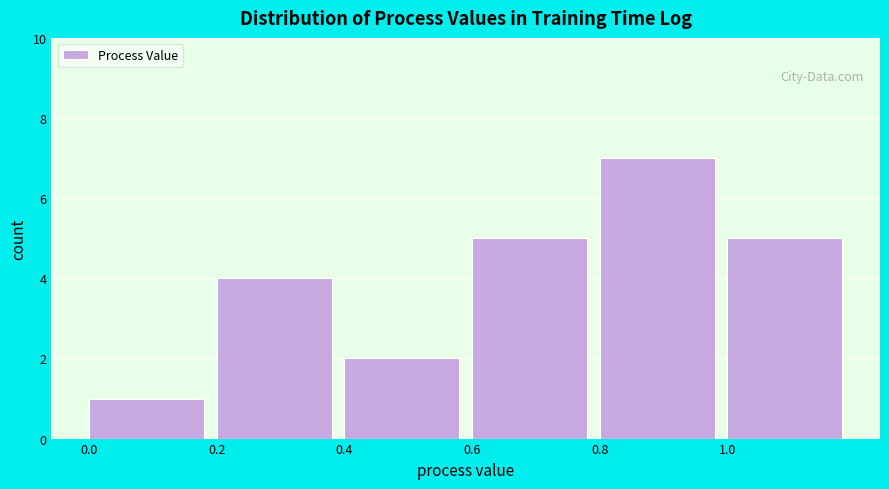

Reading left to right, transcribe this chart: for each bar, give the range it covers on the x-axis and its height. The values are not printed on the chart, so give them approximately, as read against the axis.

0.0 to 0.2: 1
0.2 to 0.4: 4
0.4 to 0.6: 2
0.6 to 0.8: 5
0.8 to 1.0: 7
1.0 to 1.2: 5